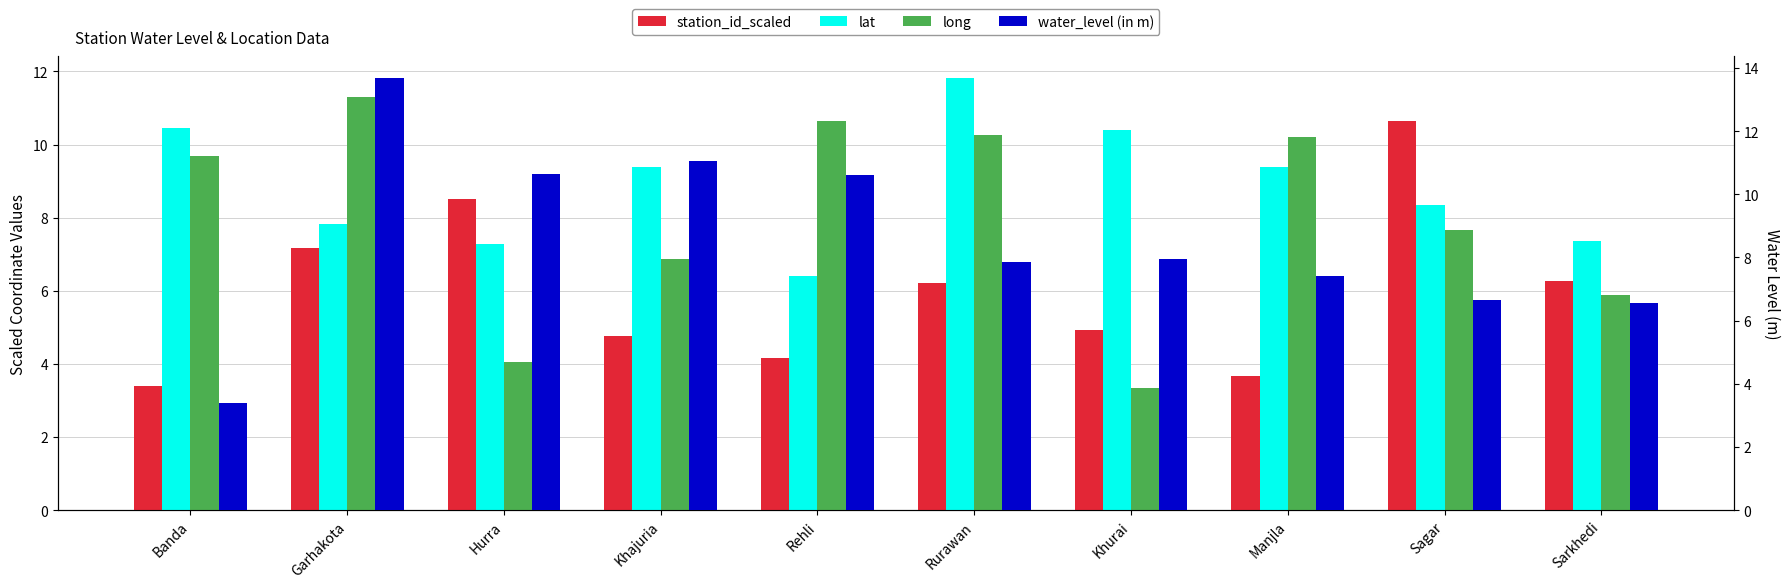

Which series has the largest total across all categories?

lat